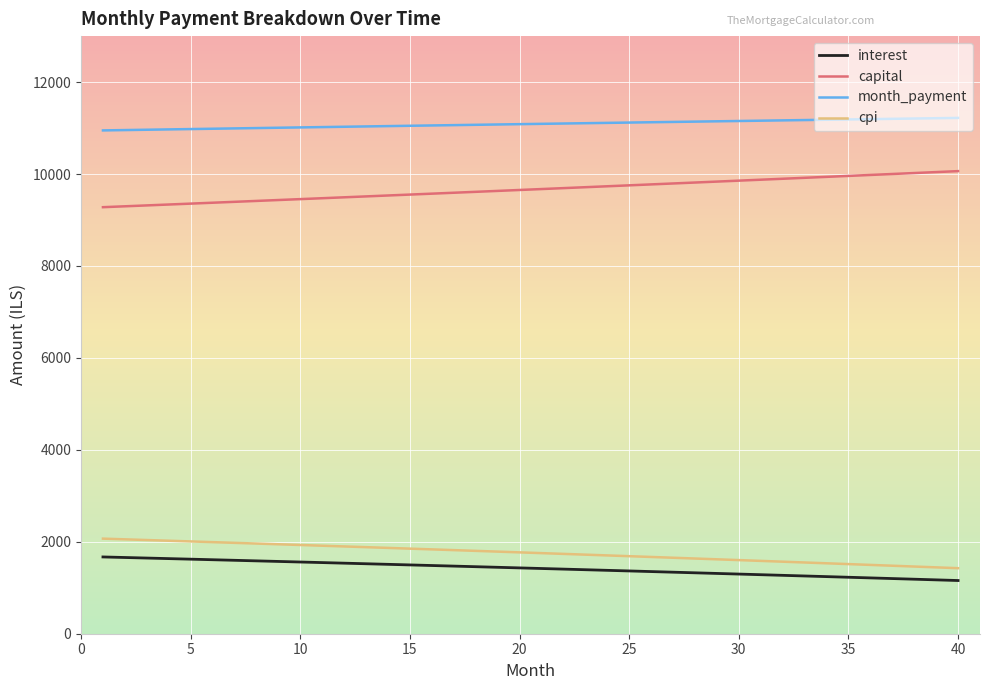

True or false: month_payment and cpi cross at least once.

False